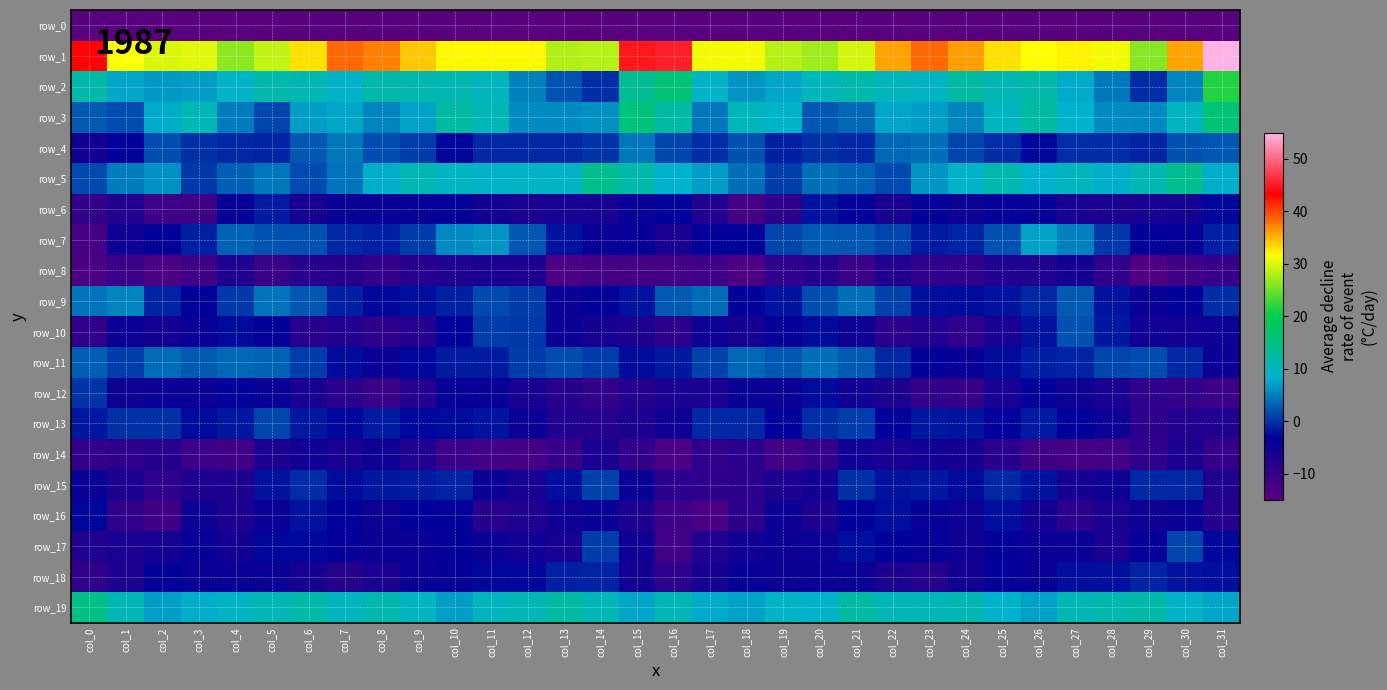

Between col_15 and col_20, which series saw the biggest shift?

row_1